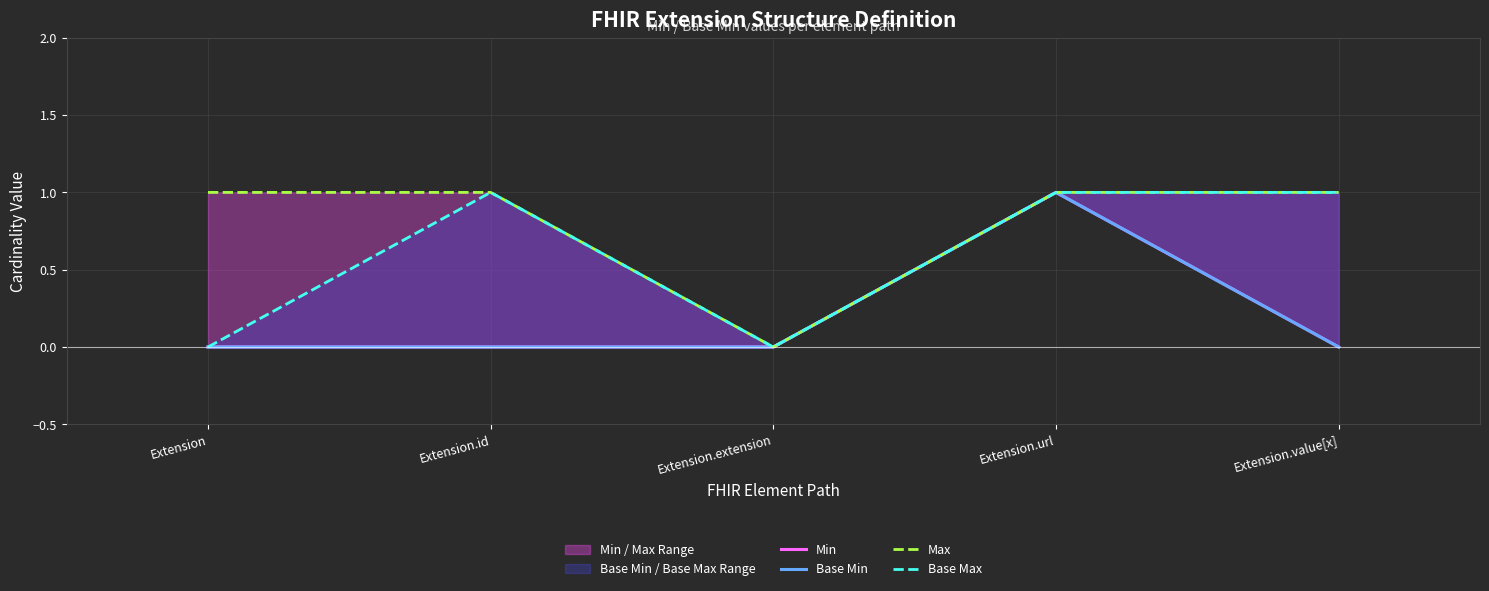

At which category is the sum across all series the highest?

Extension.url